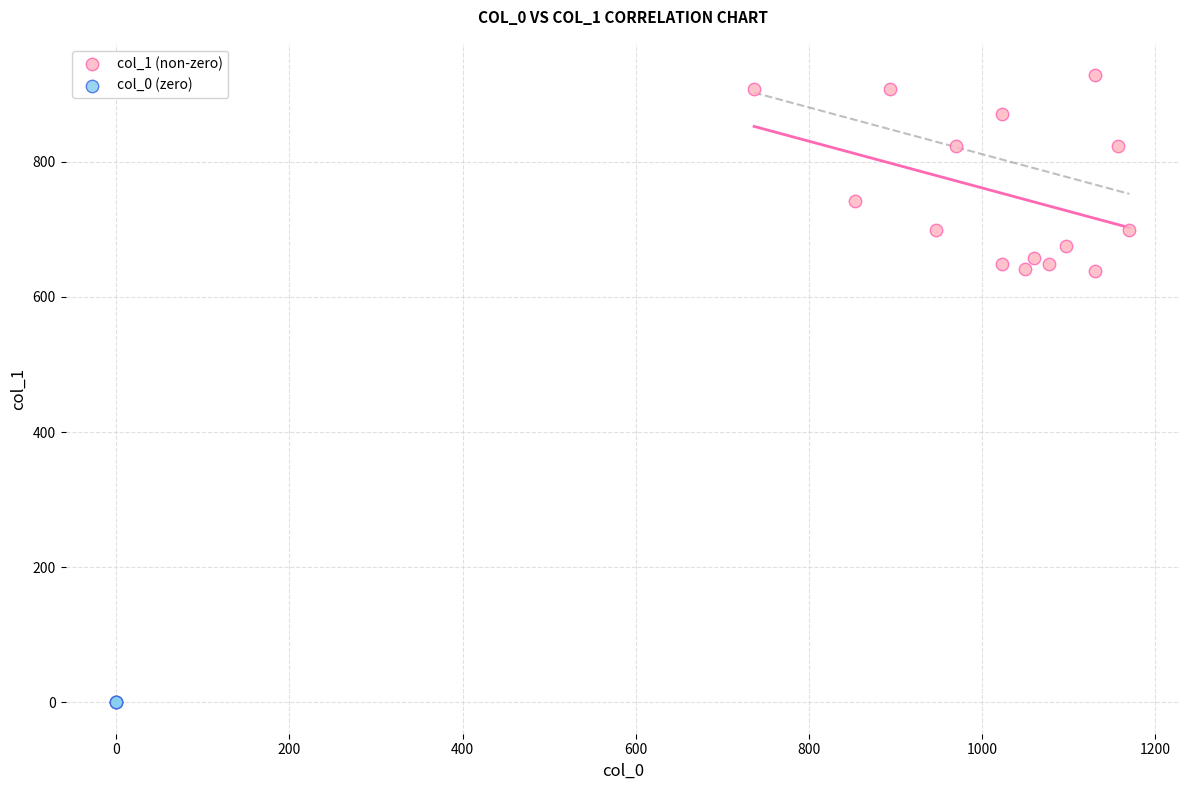

Which series contains the lowest Y value?

col_0 (zero)